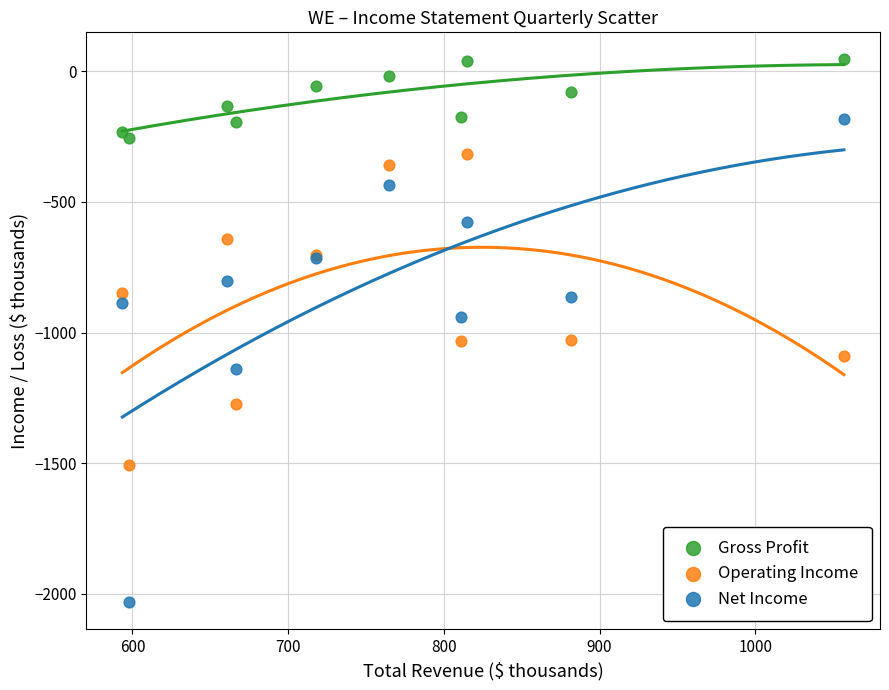

What is the X range (max minus min) for the scatter plot?

463.4